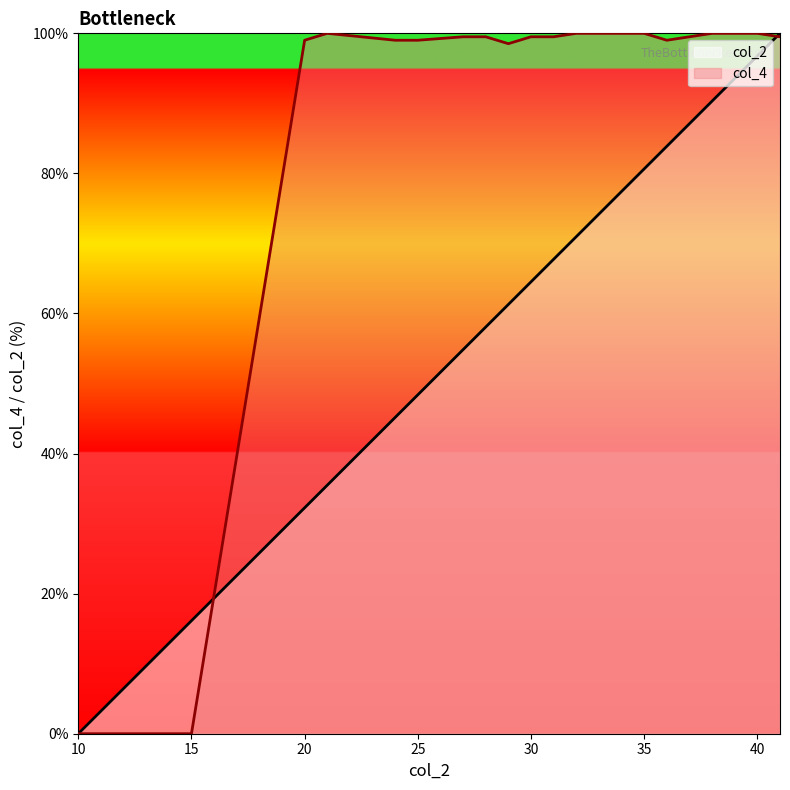

How many categories are shown in the chart?

20